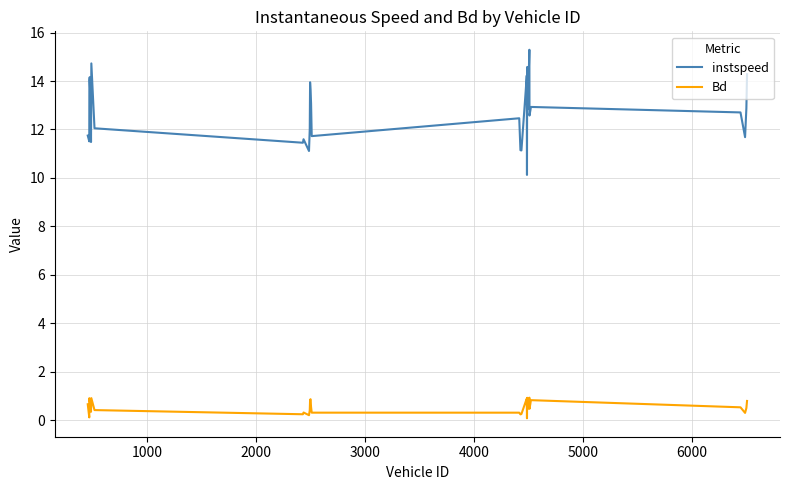

What is the sum of all instspeed values?

433.1